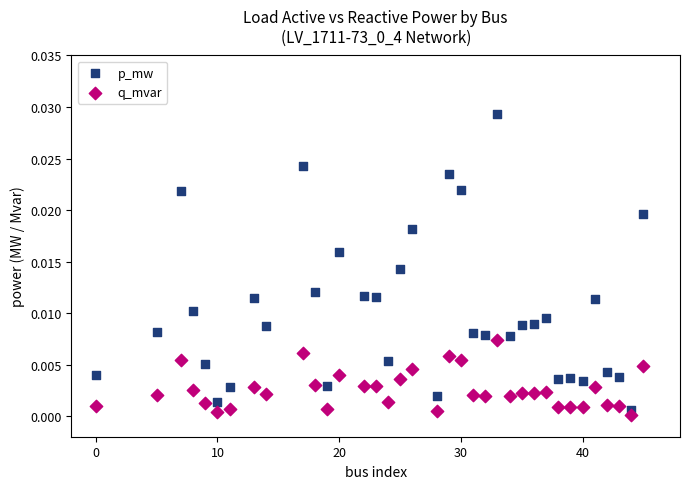

Which series contains the highest Y value?

p_mw